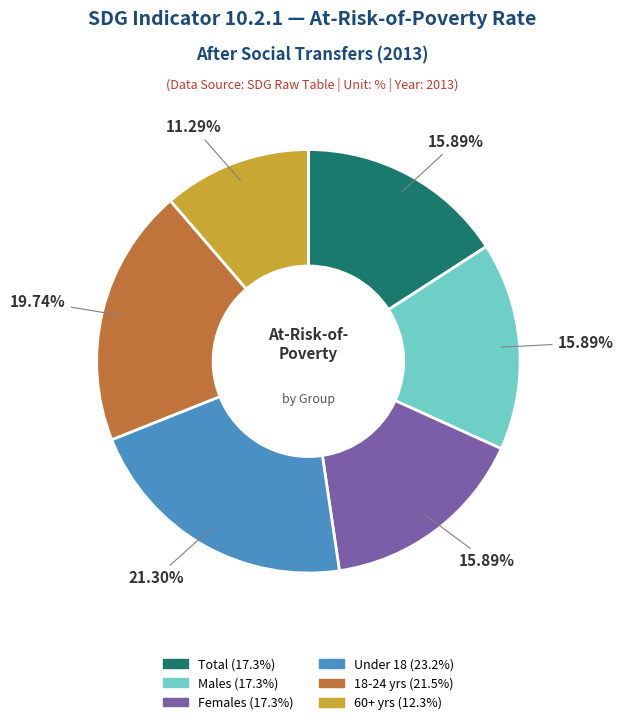

Is there a majority slice in this chart?

No